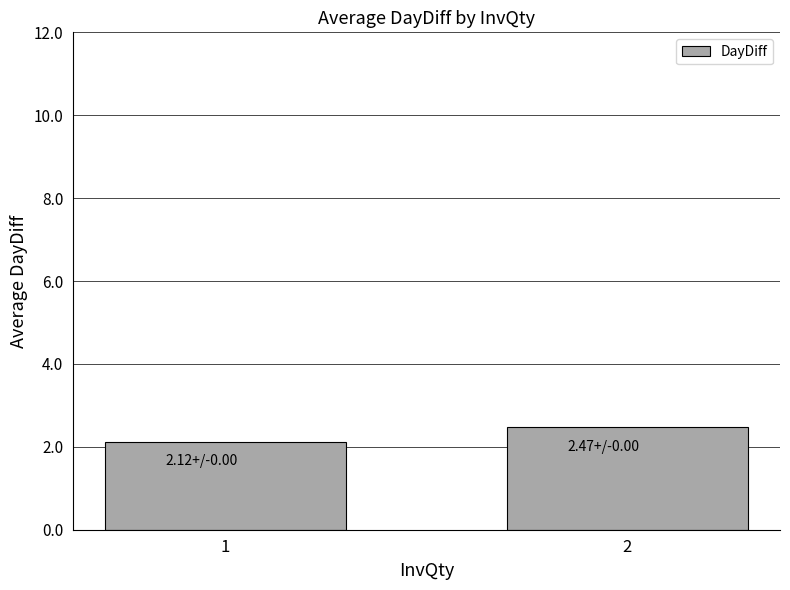

At which category does the chart reach its minimum across all series?

1